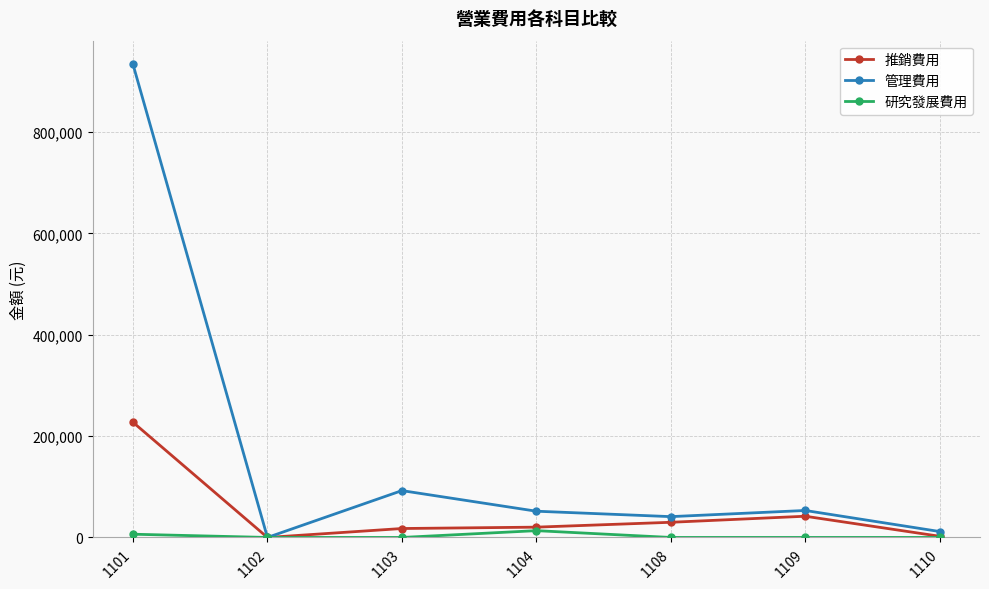

Rank the series by their maximum value, from lowest to highest.

研究發展費用, 推銷費用, 管理費用